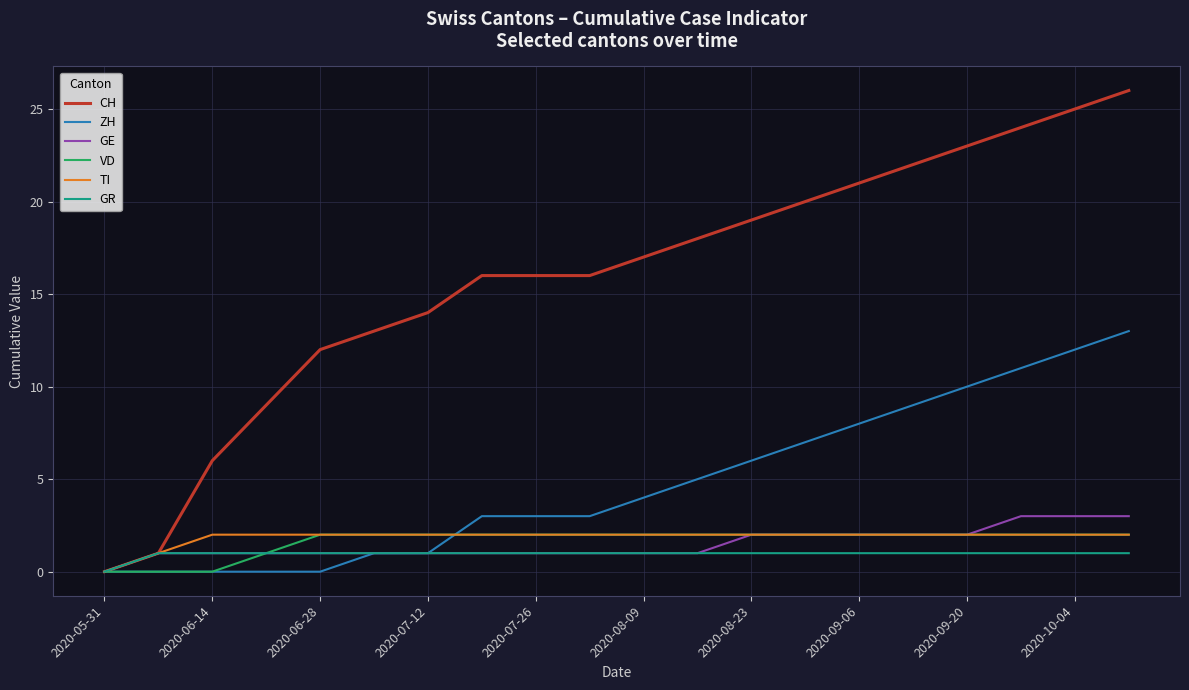

What is the greatest value displayed?

26